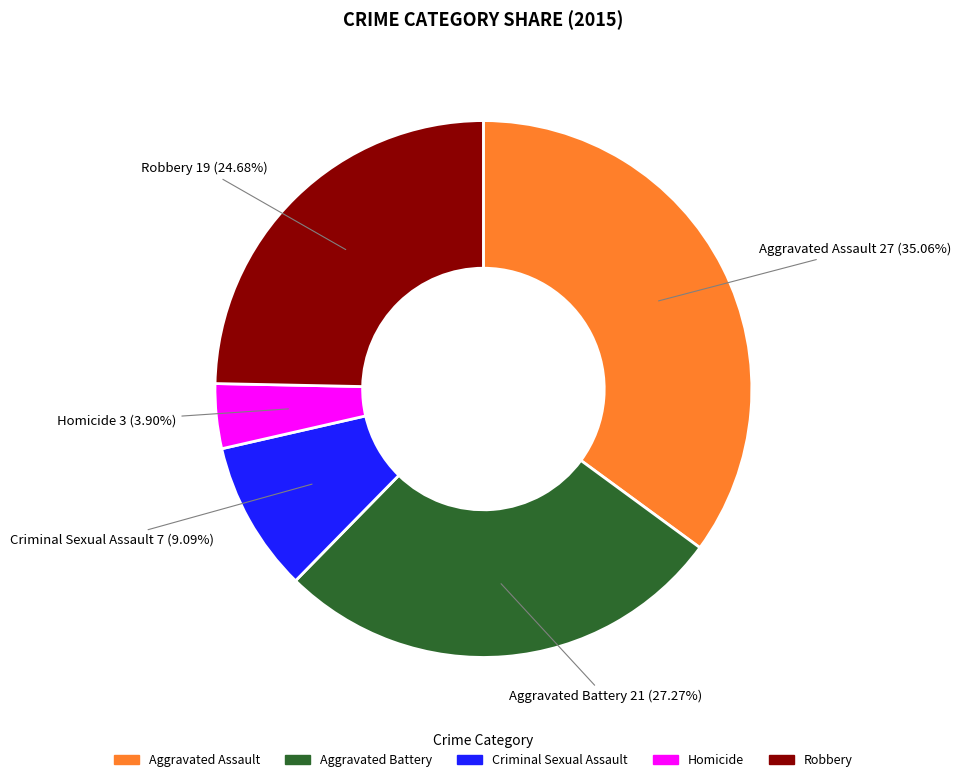

Which has a higher value, Criminal Sexual Assault or Aggravated Assault?

Aggravated Assault